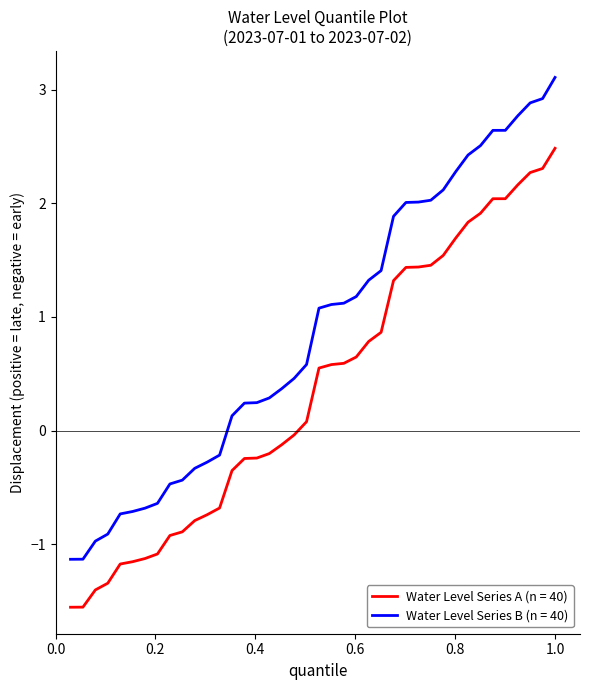

What is the maximum value shown in the chart?

3.1